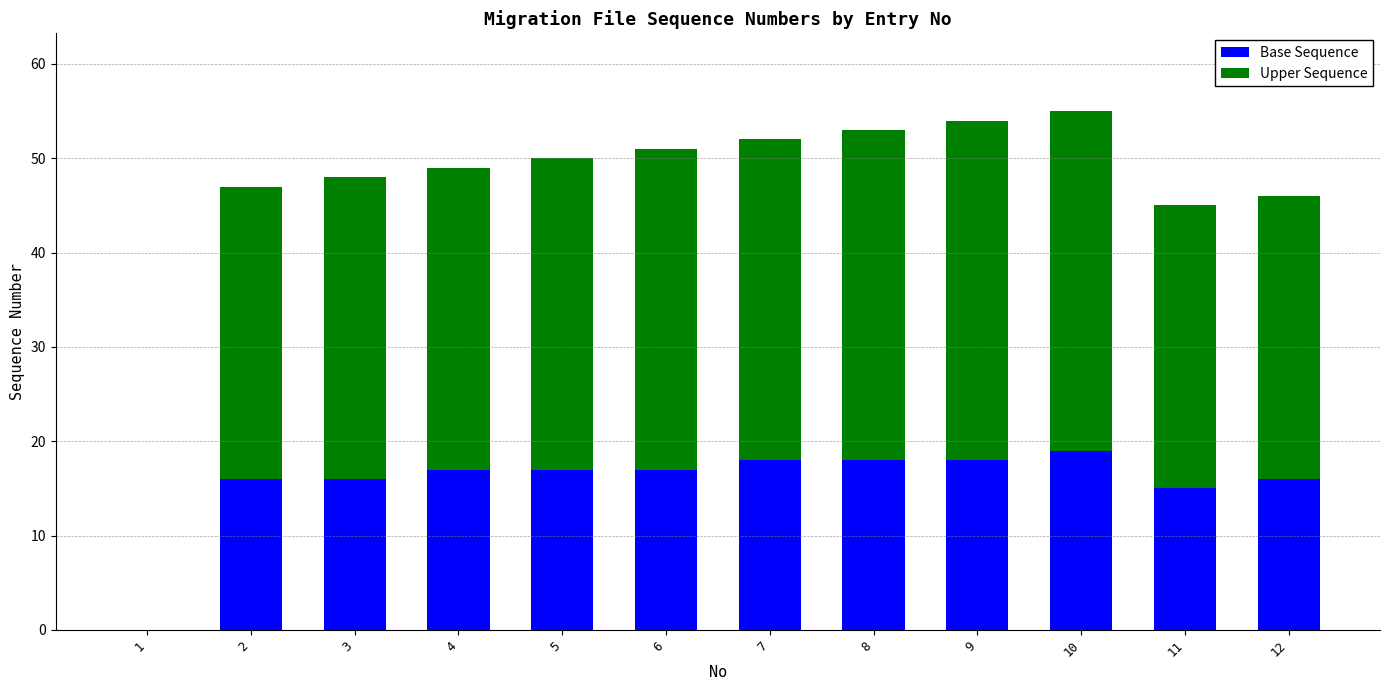

Does the chart contain stacked bars?

Yes